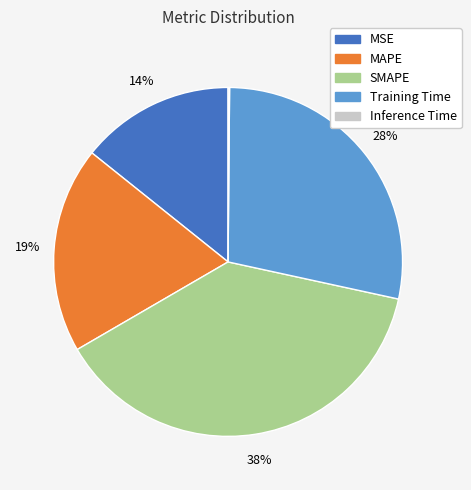

What percentage is the MSE slice, to the nearest percent?

14%